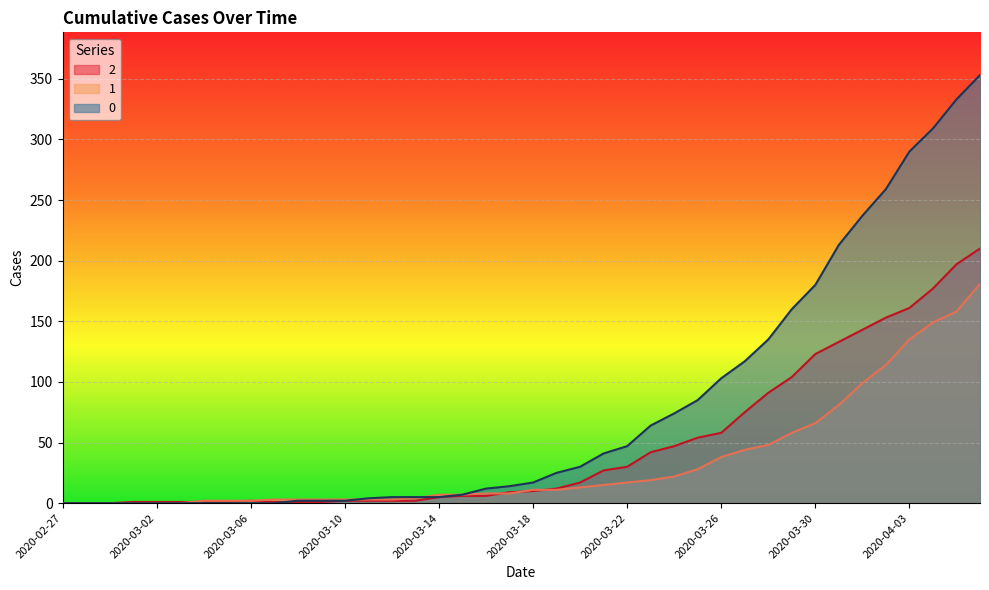

True or false: 1 has more than 1 points higher than both neighbors.

False